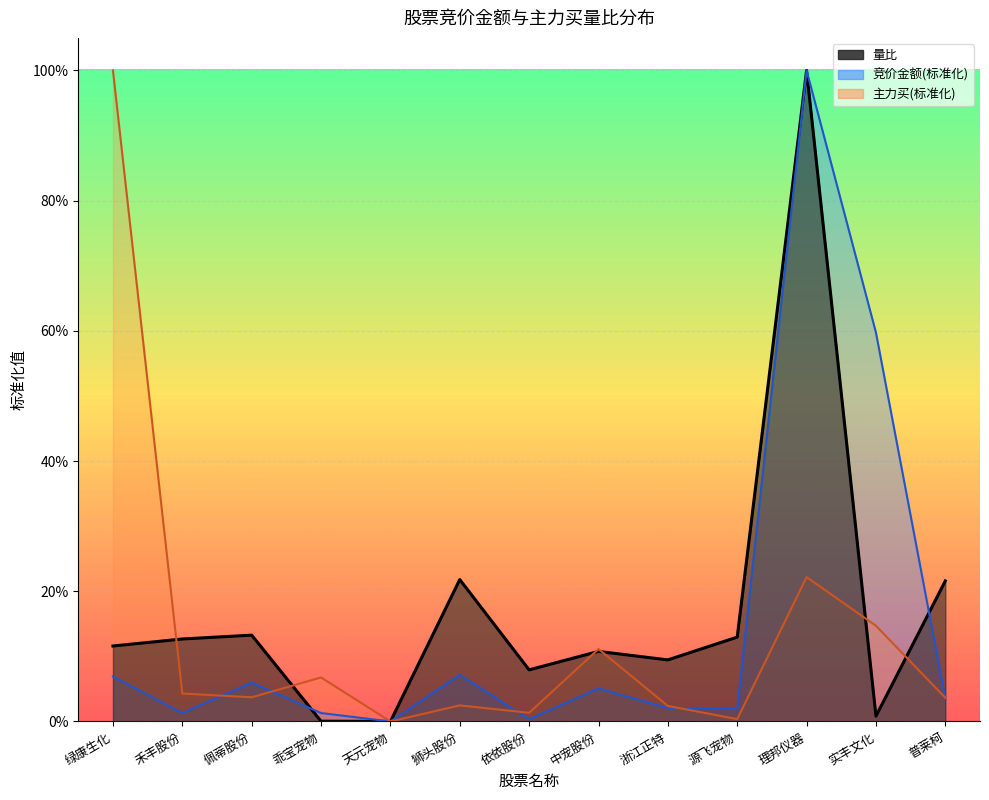

What is the label of the 5th point from the right?

浙江正特